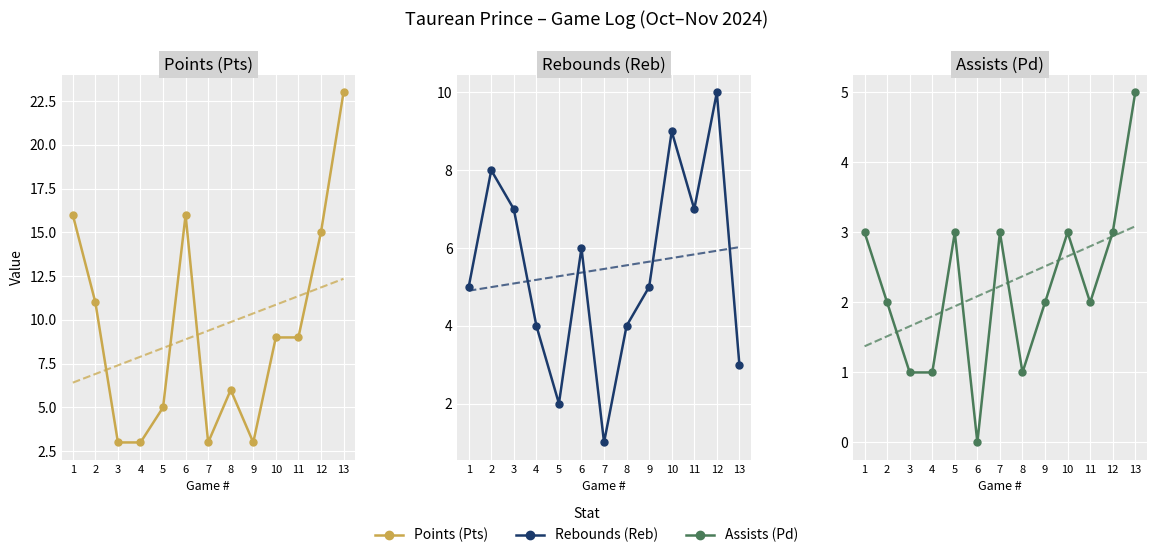

Rank the series by their average value, from highest to lowest.

Points (Pts), Rebounds (Reb), Assists (Pd)